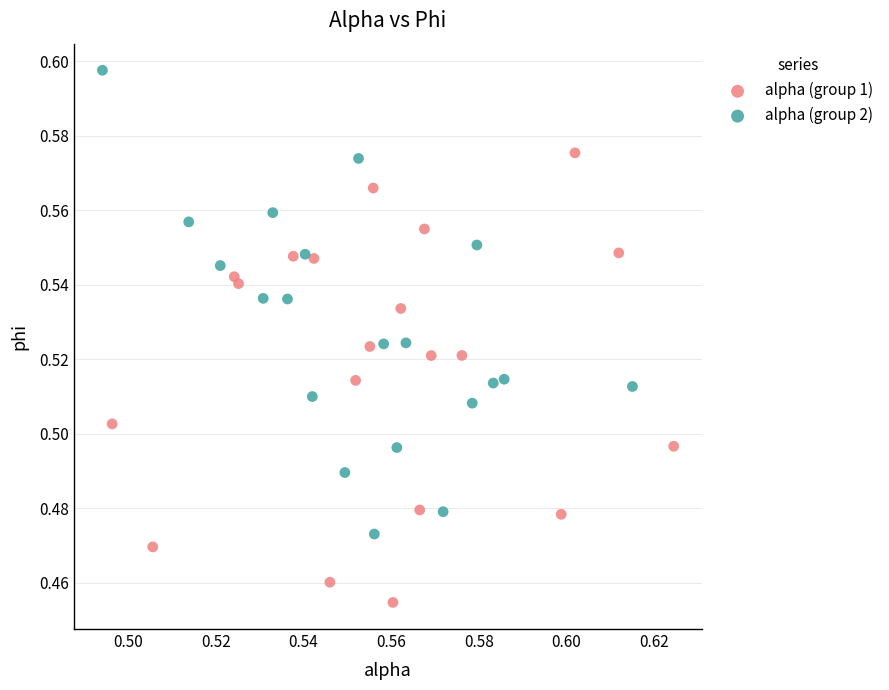

Which series reaches the maximum Y coordinate?

alpha (group 2)